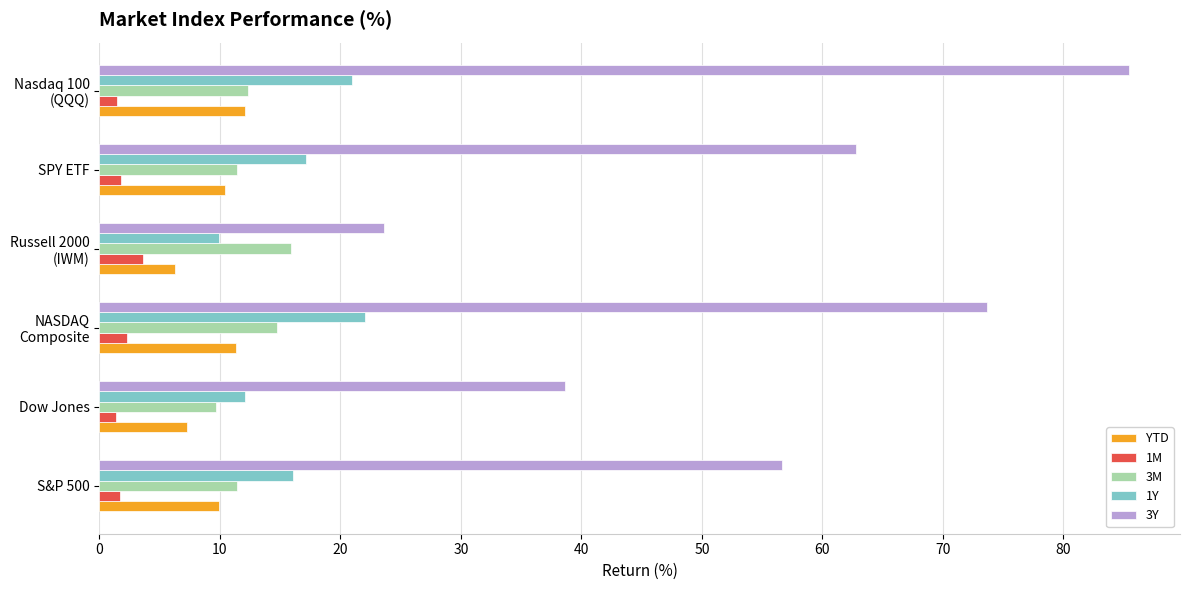

What are all the series names shown in the legend?

YTD, 1M, 3M, 1Y, 3Y